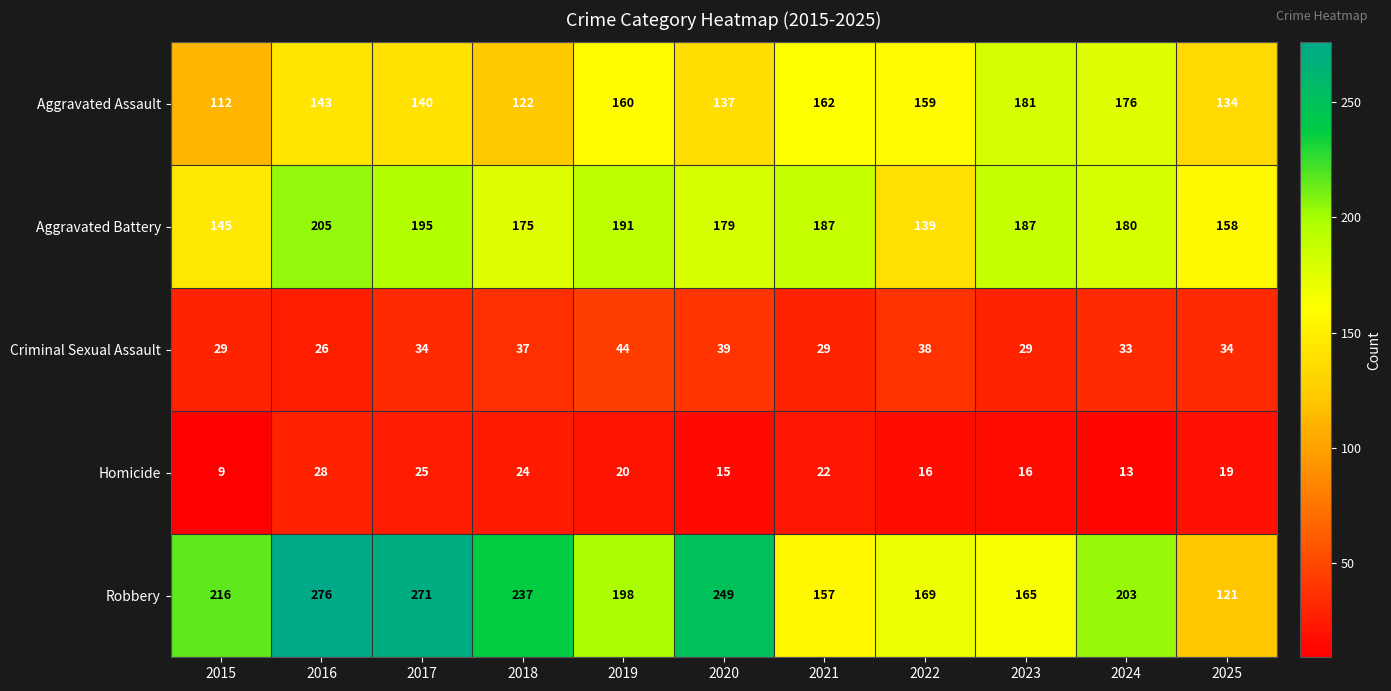

What is the total value across all series at 2025?

466